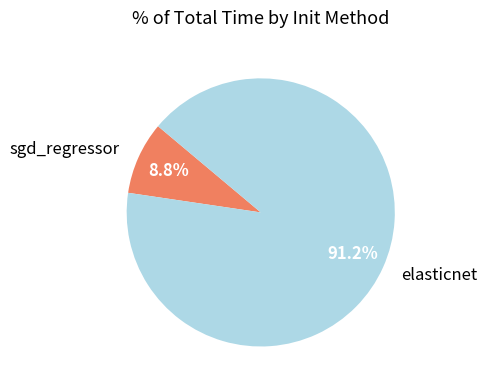

The sgd_regressor slice represents 21% of the pie. True or false?

False